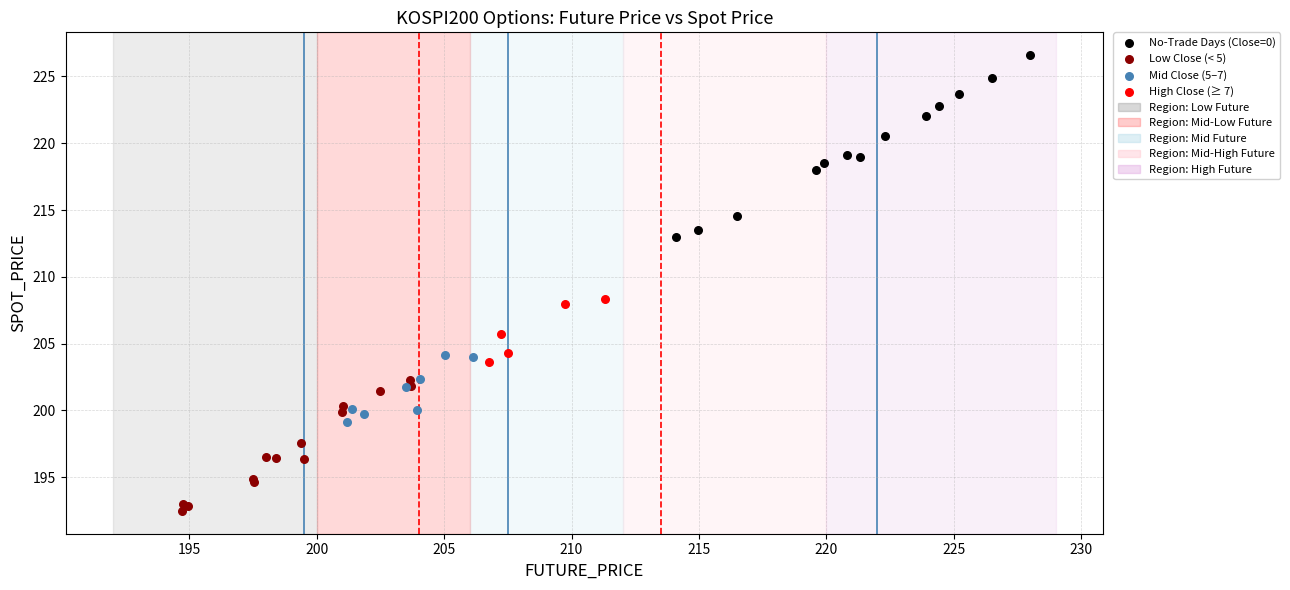

Which series contains the lowest Y value?

Low Close (< 5)